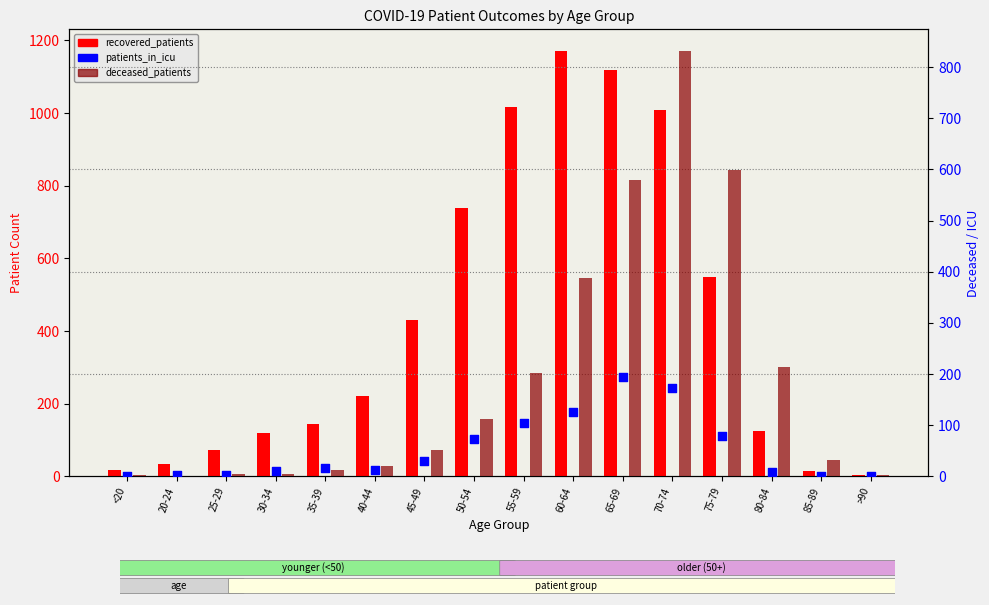

What is the total value across all series at <20?

21